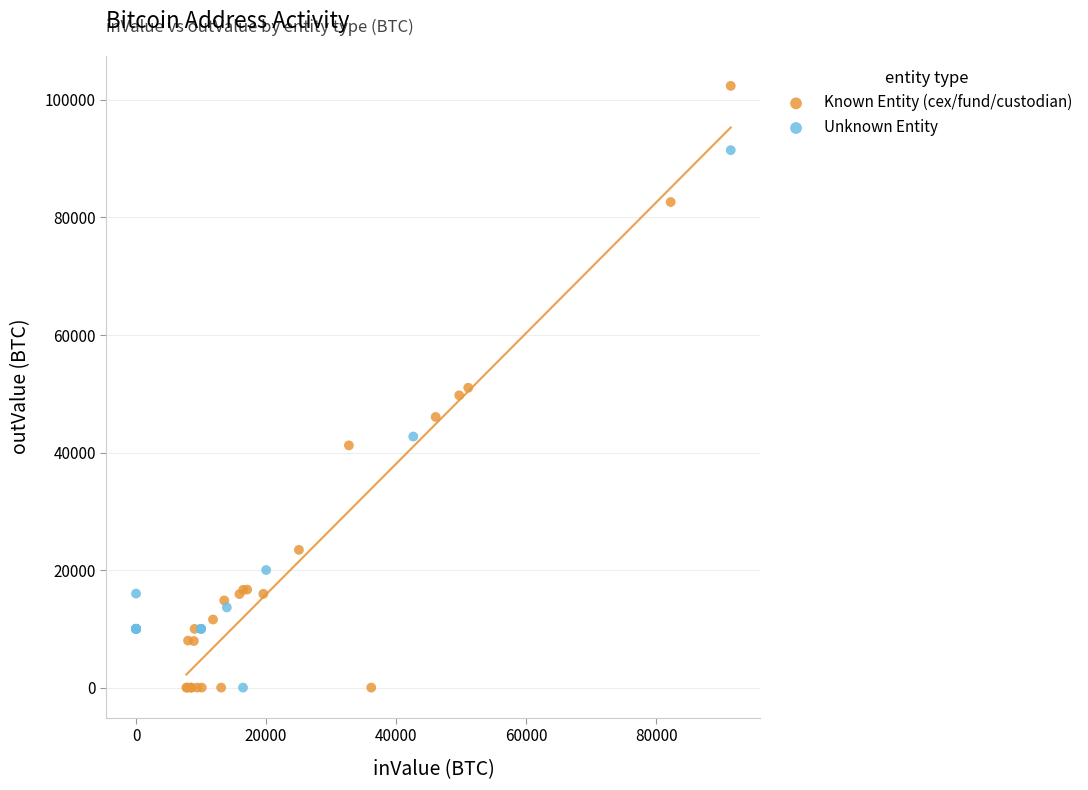

Which series reaches the maximum Y coordinate?

Known Entity (cex/fund/custodian)